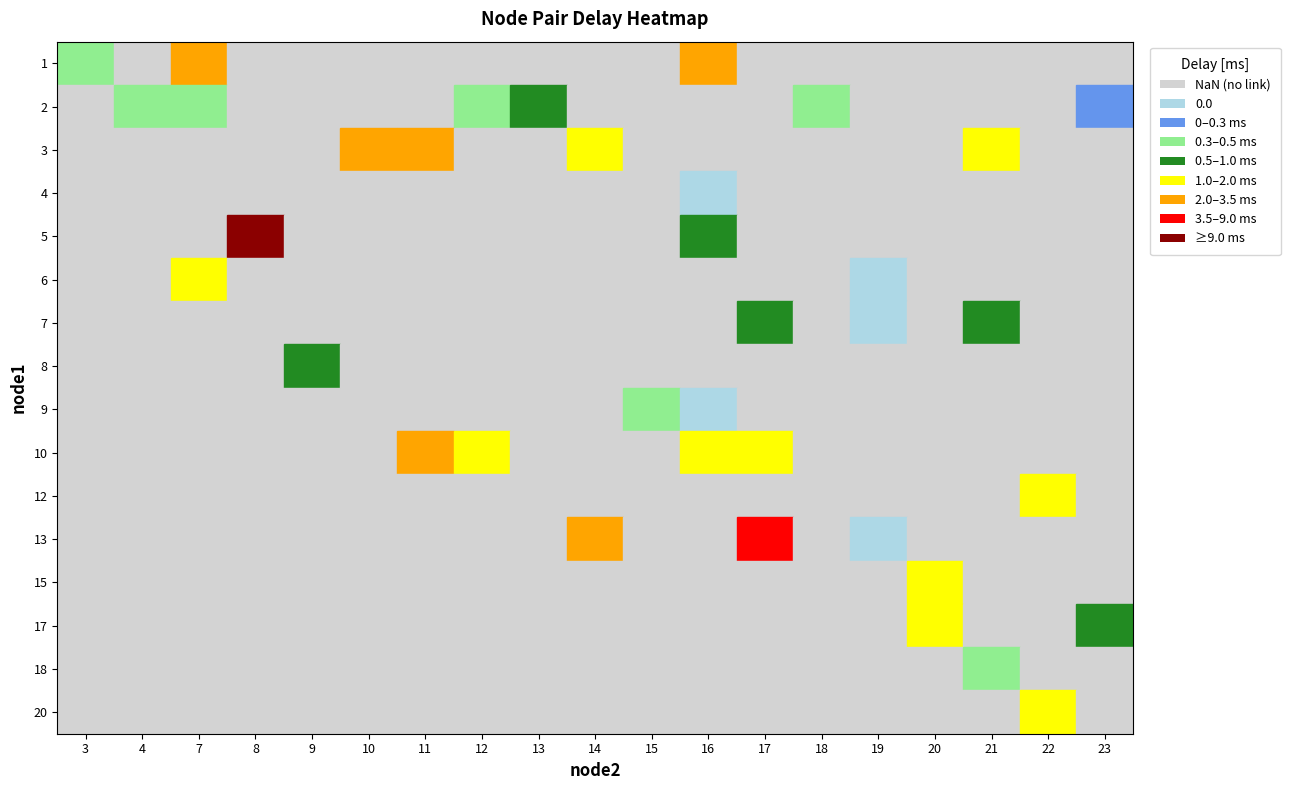

Is the value of 6 at 7 greater than the value of 4 at 7?

Yes